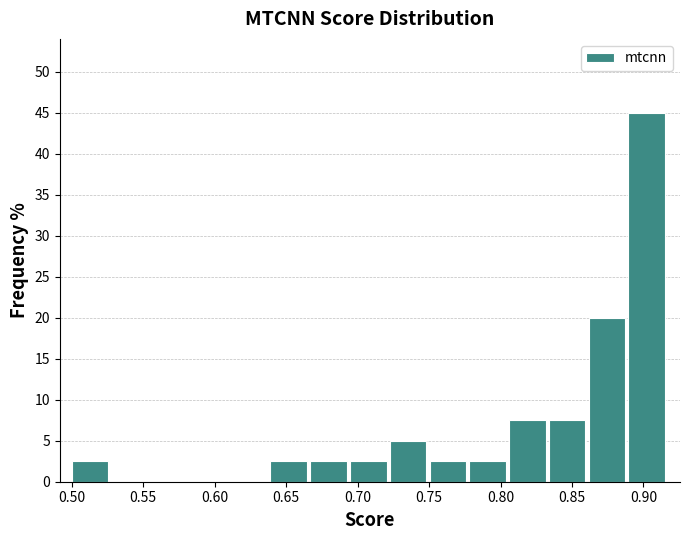

Reading left to right, list every bar in this chart as the range it spans on the x-axis followed by its height. Neither the bar edges nor the heights are printed on the chart, so give them approximately, as read against the axes.

0.500 to 0.530: 2.5
0.530 to 0.555: 0
0.555 to 0.585: 0
0.585 to 0.610: 0
0.610 to 0.640: 0
0.640 to 0.665: 2.5
0.665 to 0.695: 2.5
0.695 to 0.725: 2.5
0.725 to 0.750: 5.0
0.750 to 0.780: 2.5
0.780 to 0.805: 2.5
0.805 to 0.835: 7.5
0.835 to 0.860: 7.5
0.860 to 0.890: 20.0
0.890 to 0.915: 45.0